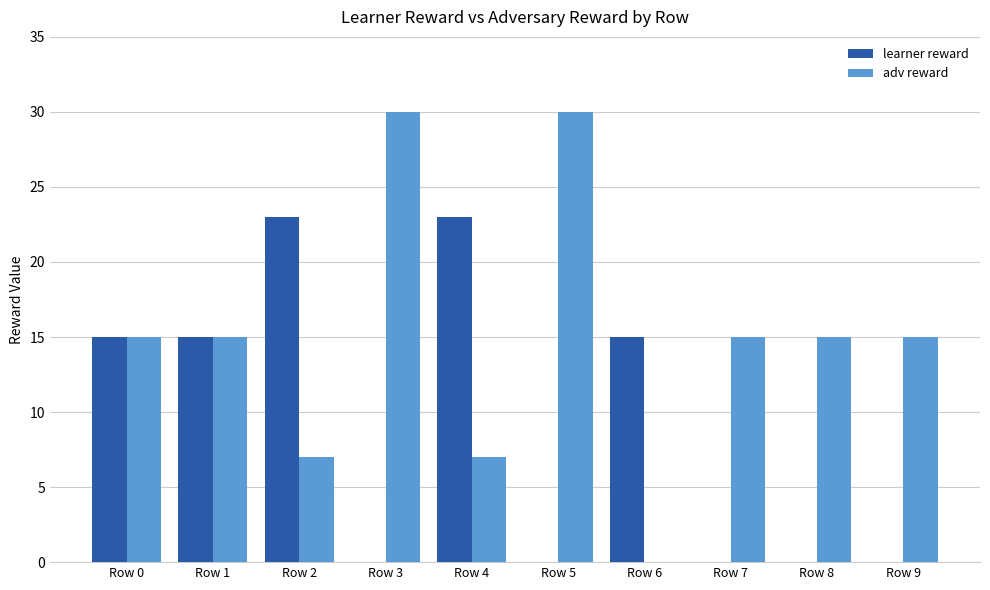

Which series has the largest total across all categories?

adv reward